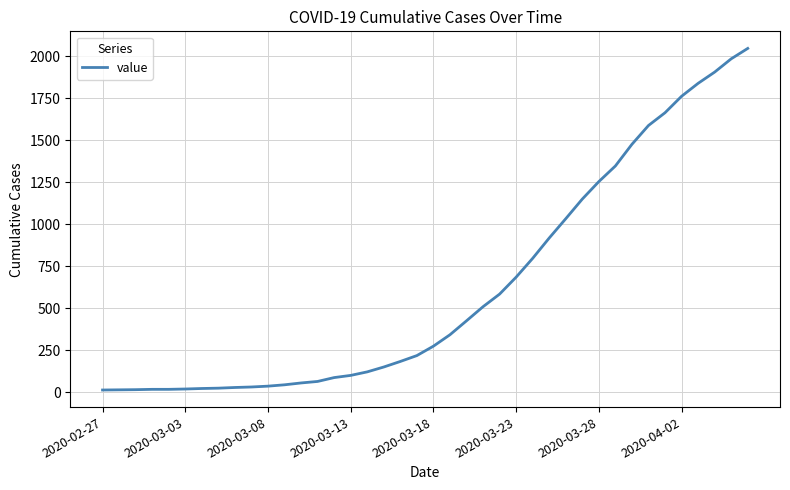

What is the greatest value displayed?

2047